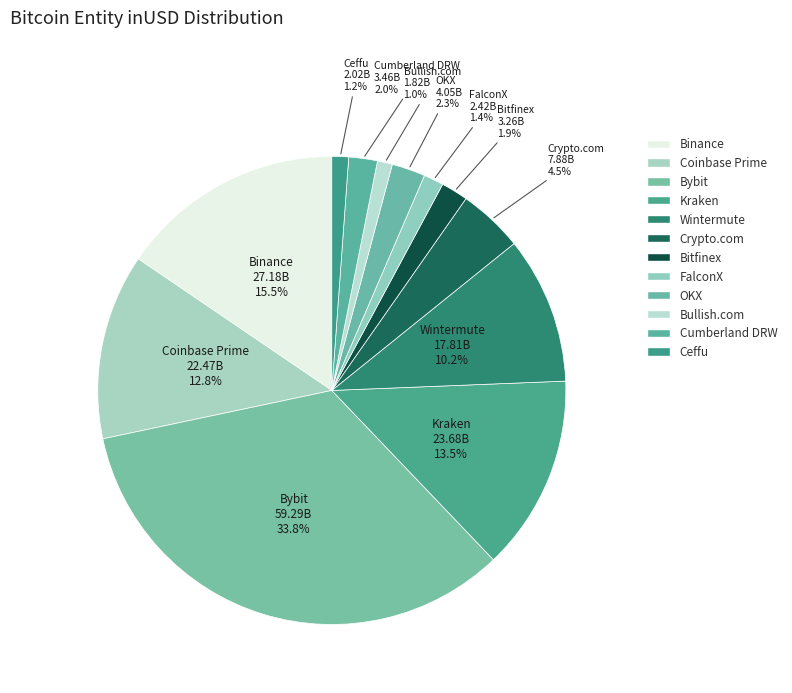

To the nearest percent, what percentage of the pie is Coinbase Prime?

13%